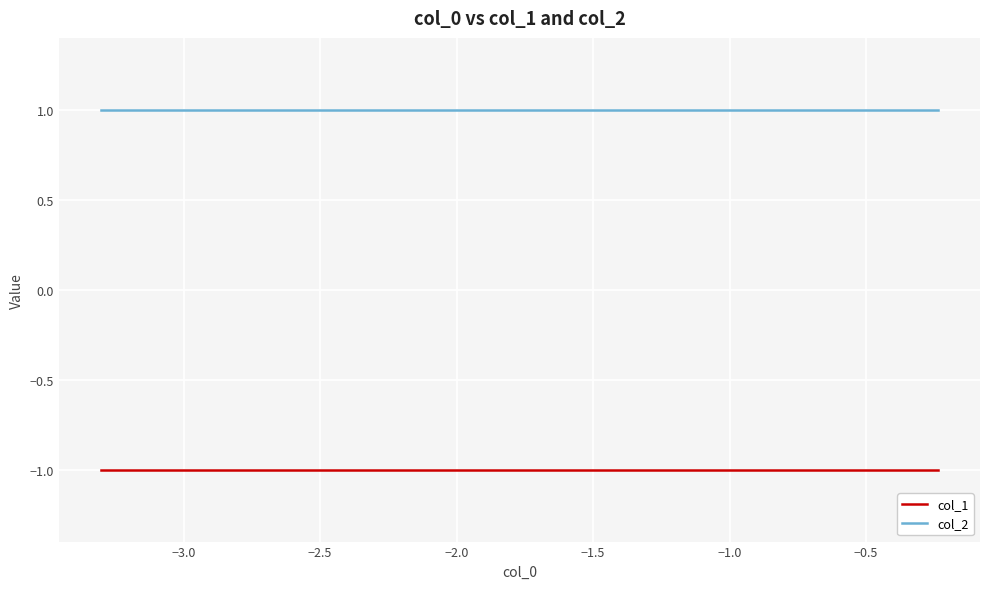

Rank the series by their maximum value, from highest to lowest.

col_2, col_1